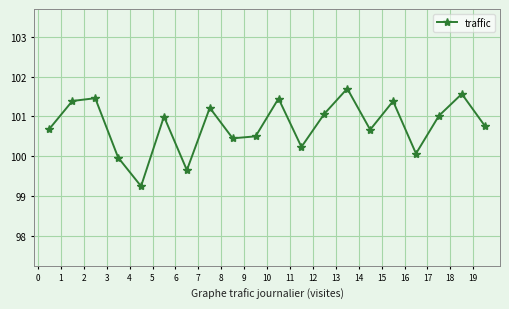

How many points are higher than both their immediate neighbors (excluding endpoints)?

7